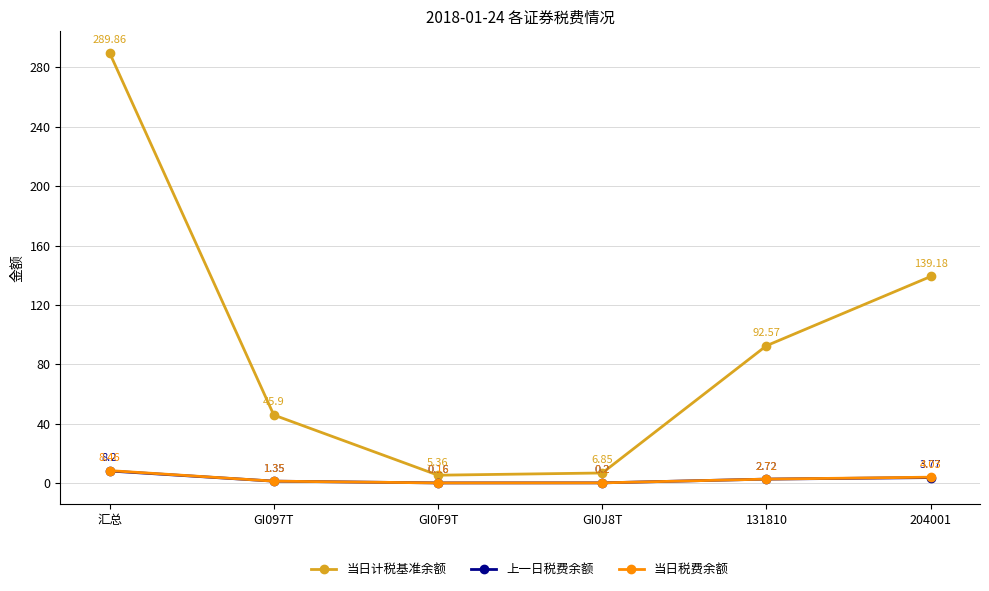

At which category does the chart reach its peak across all series?

汇总